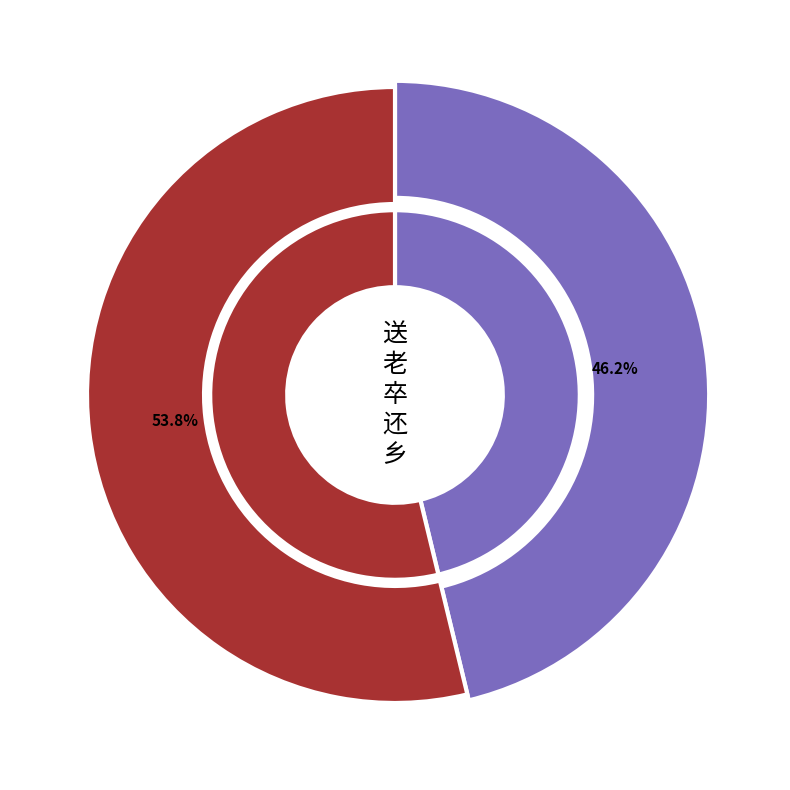

What is the total percentage of 老卒还田里 and 送老卒还乡?

100.0%